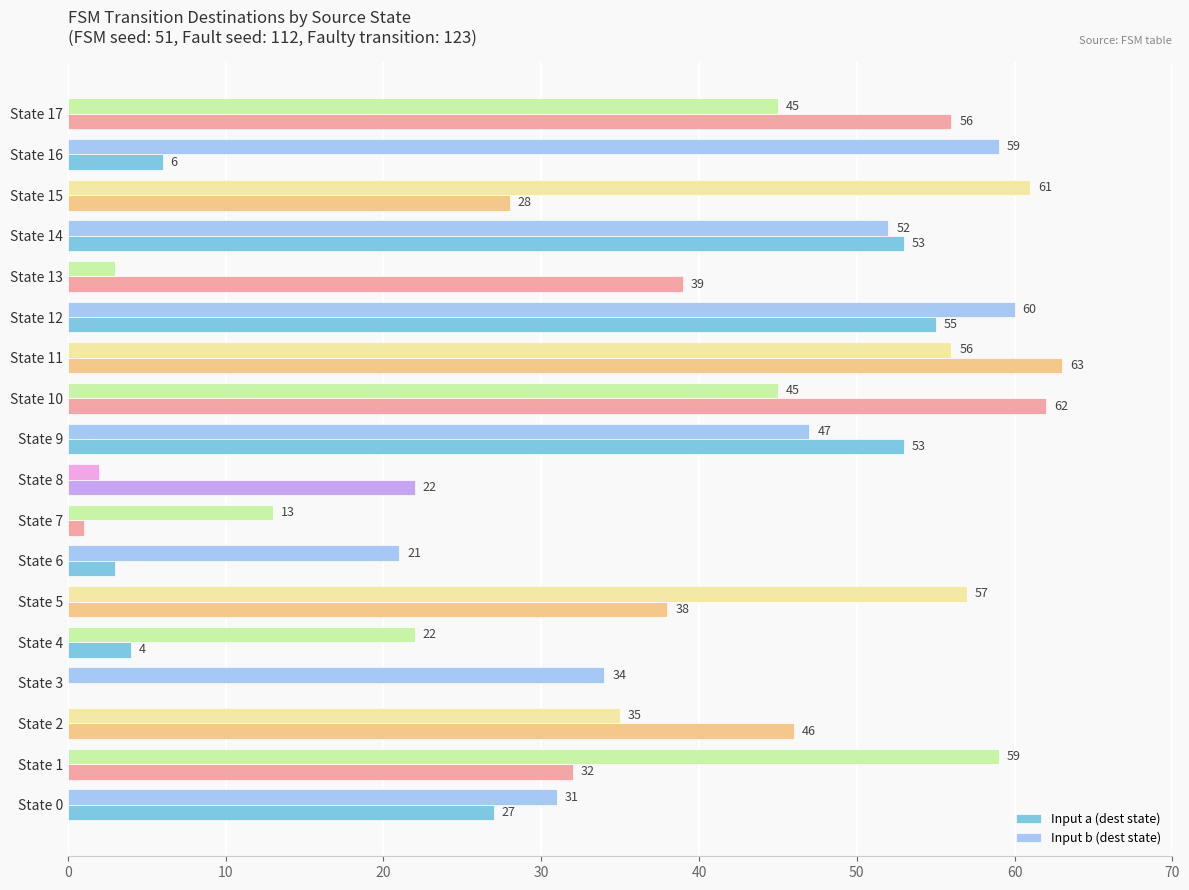

How many series are shown in this chart?

2